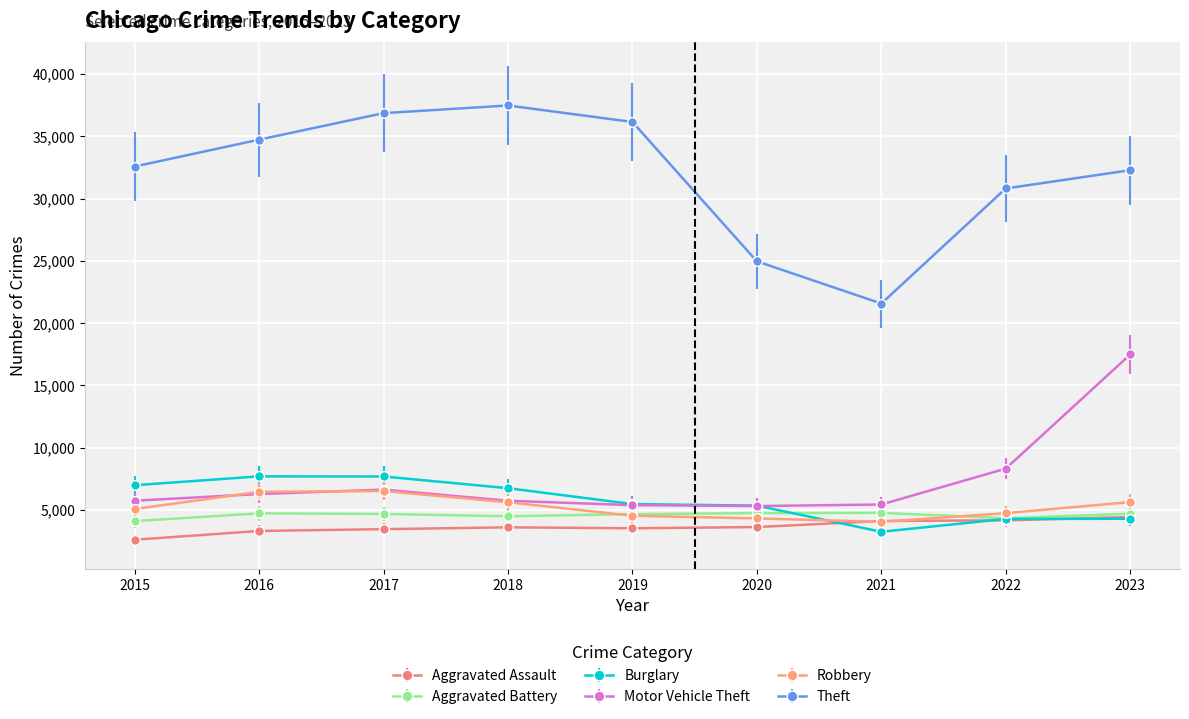

How many lines are shown in the chart?

6